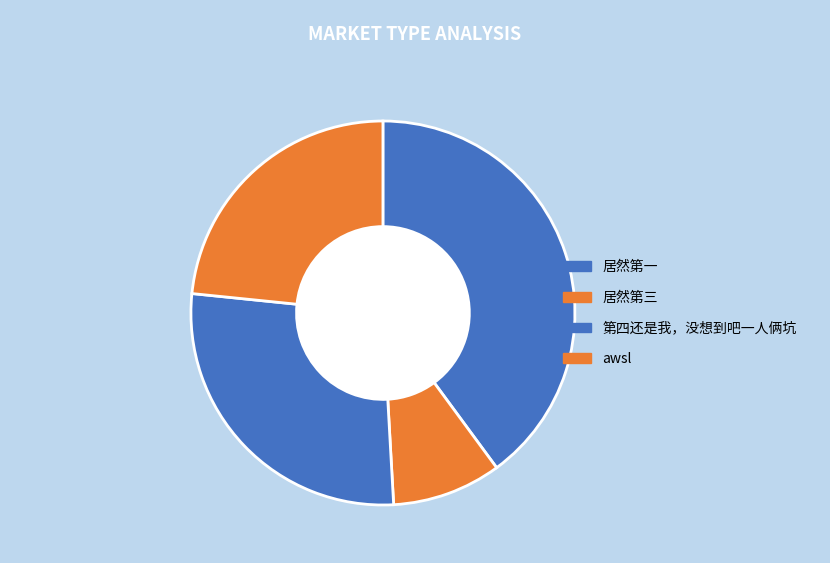

Is the sum of awsl and 居然第三 greater than half?

No